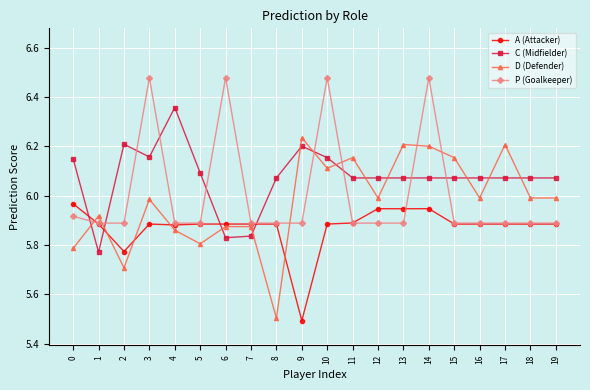

True or false: P (Goalkeeper) has more than 2 points higher than both neighbors.

True